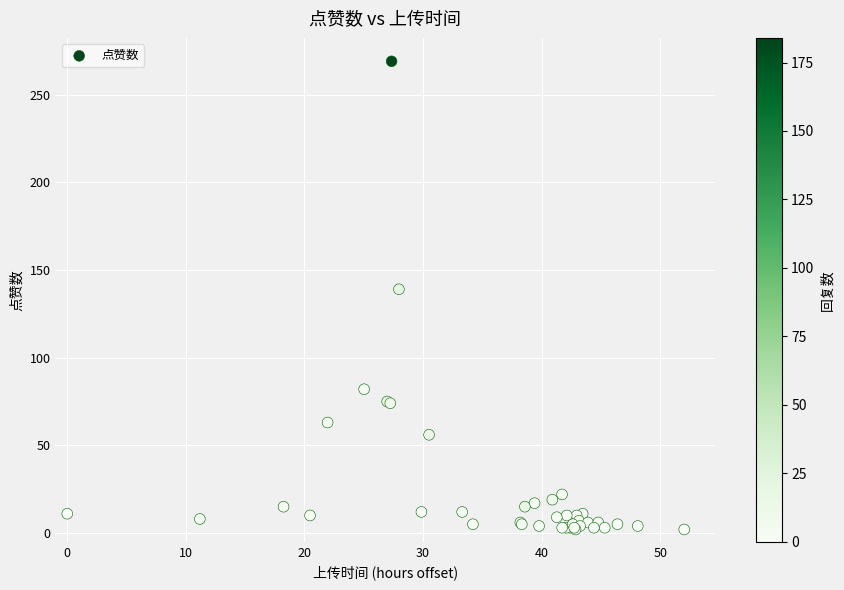

What Y value in the scatter plot is closest to 135?

139